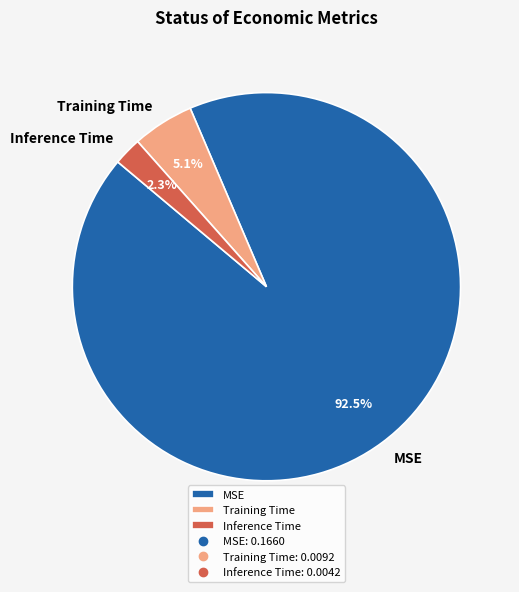

Count the number of slices in the pie.

3